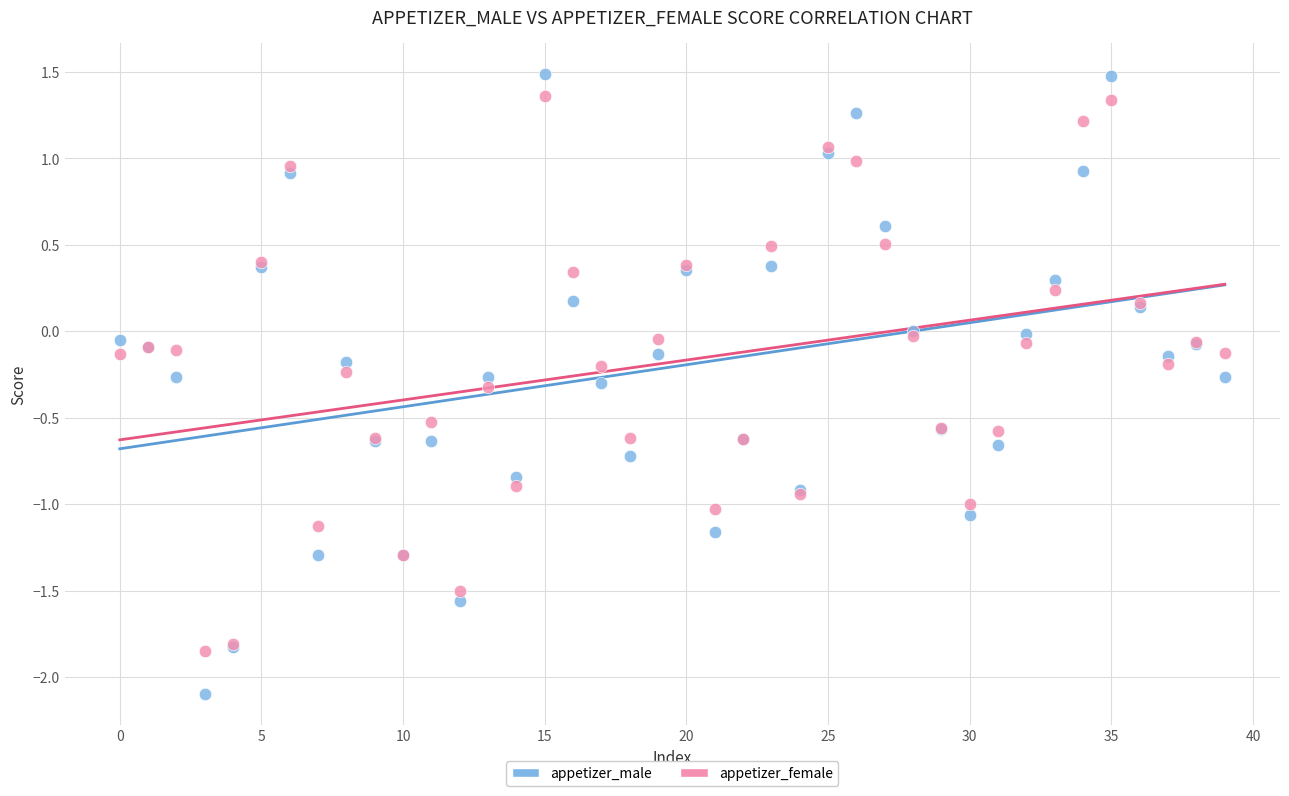

Which series has the largest Y range (max minus min)?

appetizer_male